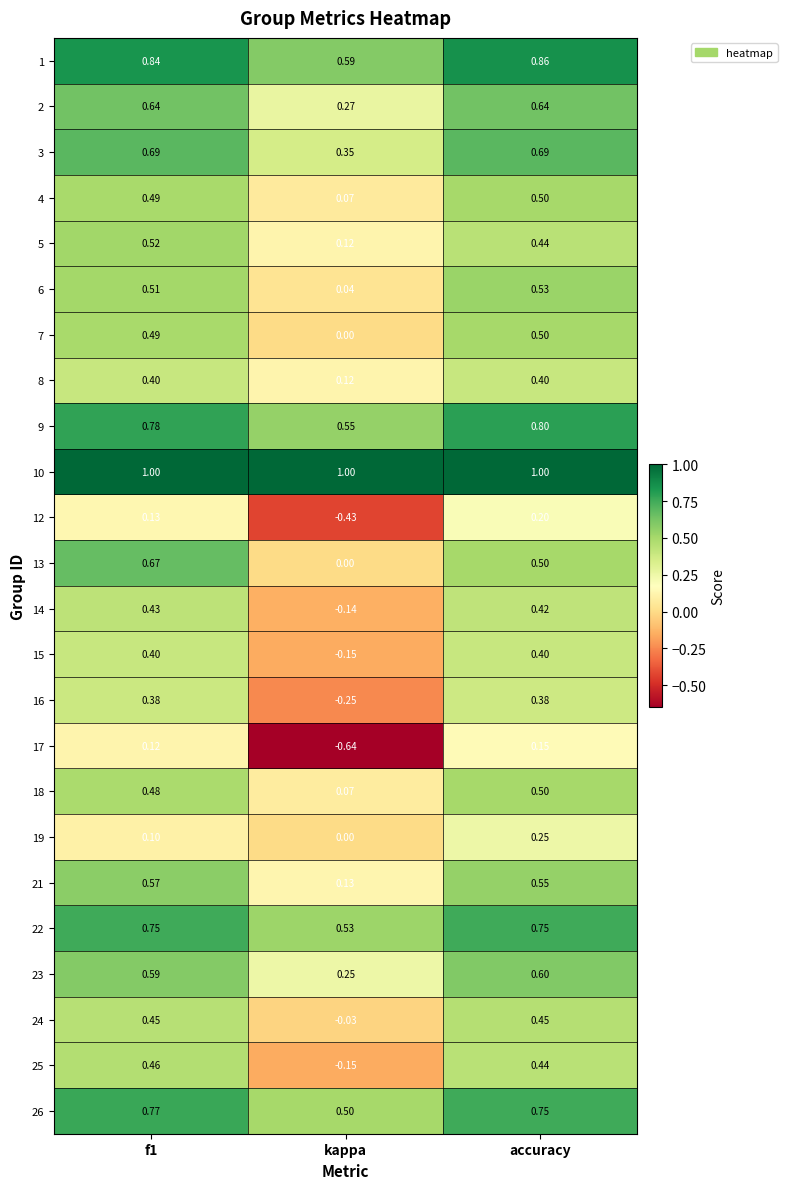

Is the value of 26 at kappa greater than the value of 22 at kappa?

No